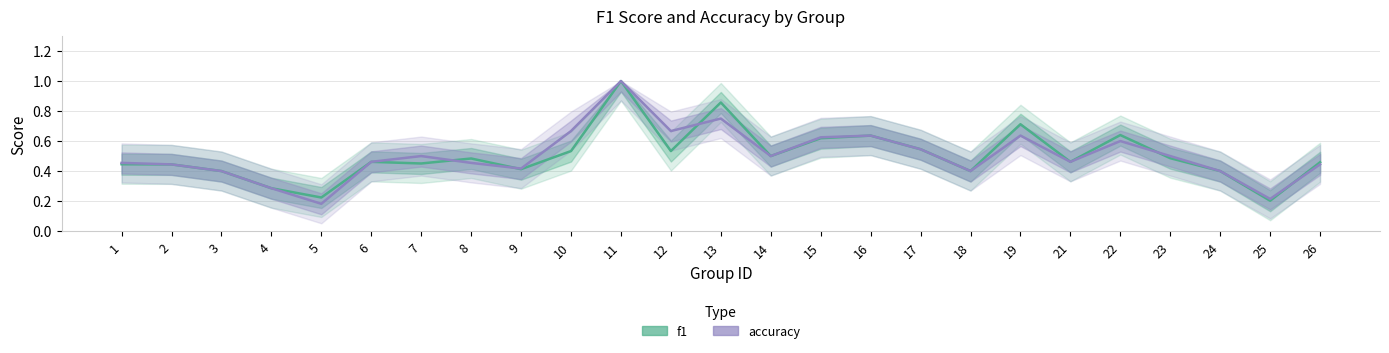

Reading right to left, list all the values displayed in this chart.

f1: 26=0.5	25=0.2	24=0.4	23=0.5	22=0.6	21=0.5	19=0.7	18=0.4	17=0.5	16=0.6	15=0.6	14=0.5	13=0.9	12=0.5	11=1.0	10=0.5	9=0.4	8=0.5	7=0.5	6=0.5	5=0.2	4=0.3	3=0.4	2=0.4	1=0.4
accuracy: 26=0.4	25=0.2	24=0.4	23=0.5	22=0.6	21=0.5	19=0.6	18=0.4	17=0.5	16=0.6	15=0.6	14=0.5	13=0.8	12=0.7	11=1.0	10=0.7	9=0.4	8=0.5	7=0.5	6=0.5	5=0.2	4=0.3	3=0.4	2=0.4	1=0.5